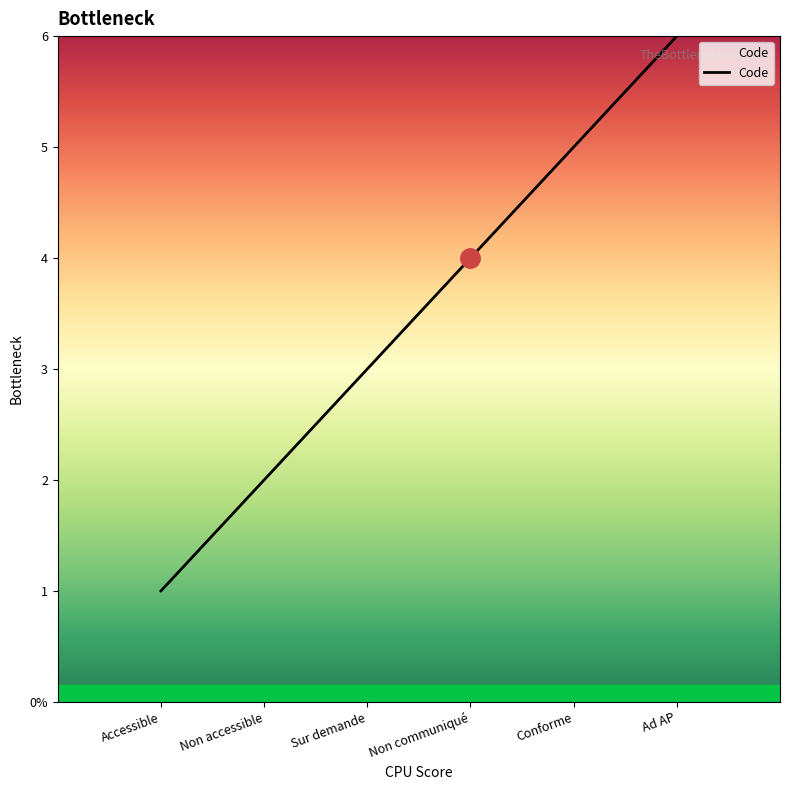

Does the chart display data point markers on the line(s)?

No